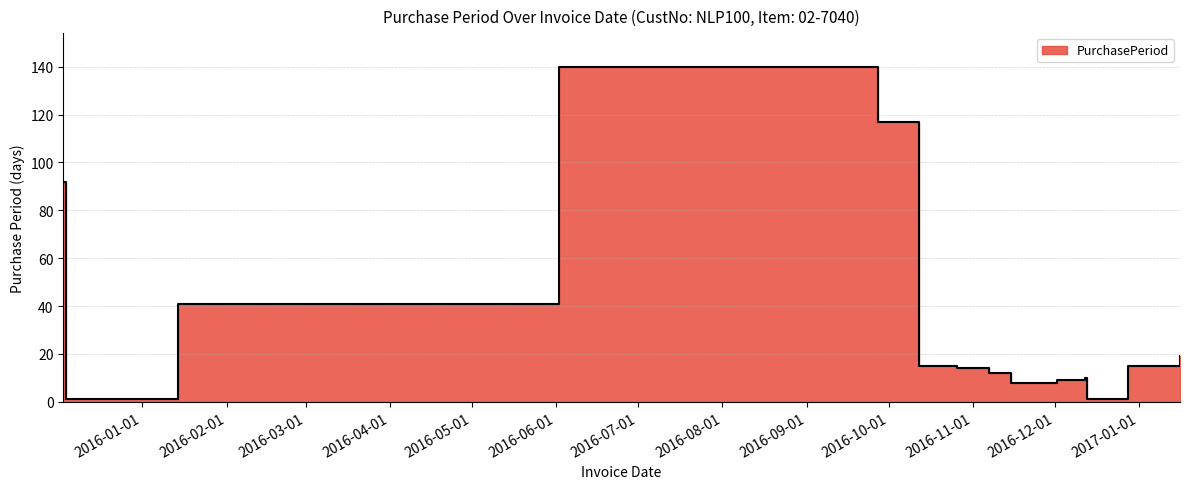

What is the maximum value shown in the chart?

140